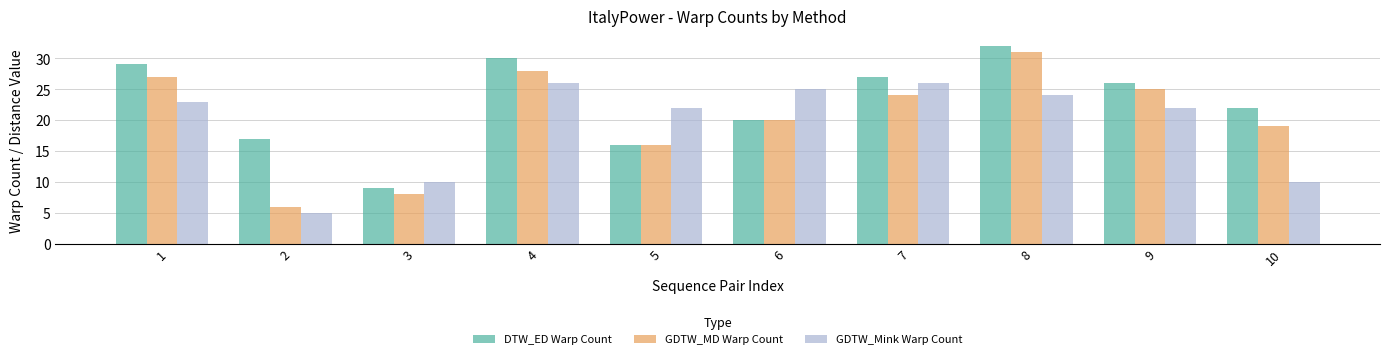

List the series in order of their peak value, lowest first.

GDTW_Mink Warp Count, GDTW_MD Warp Count, DTW_ED Warp Count